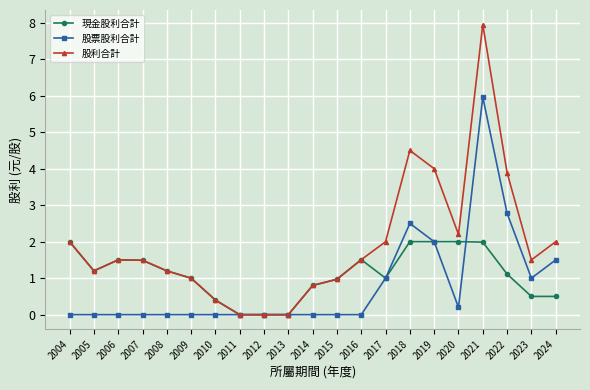

What is the sum of all 現金股利合計 values?

23.2